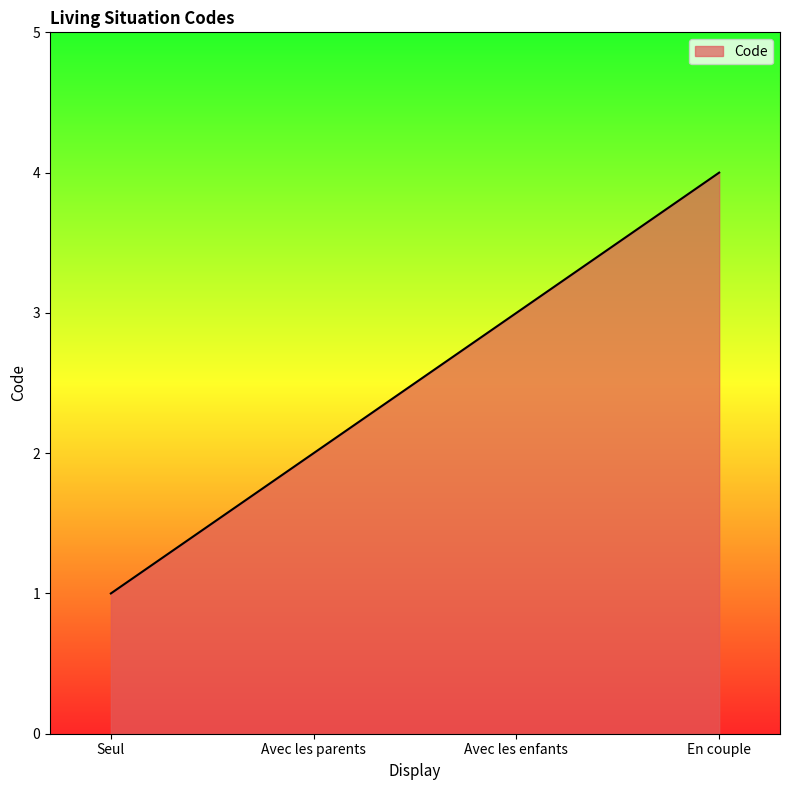

What is the sum of the values at Avec les parents and En couple?

6